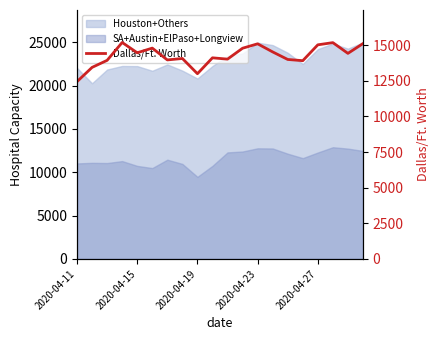

What is the sum of all values?

285495